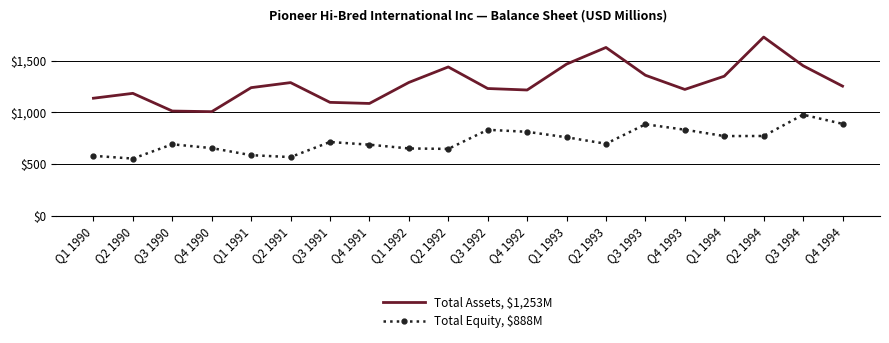

Where is the first local maximum for Total Equity, $888M?

Q3 1990